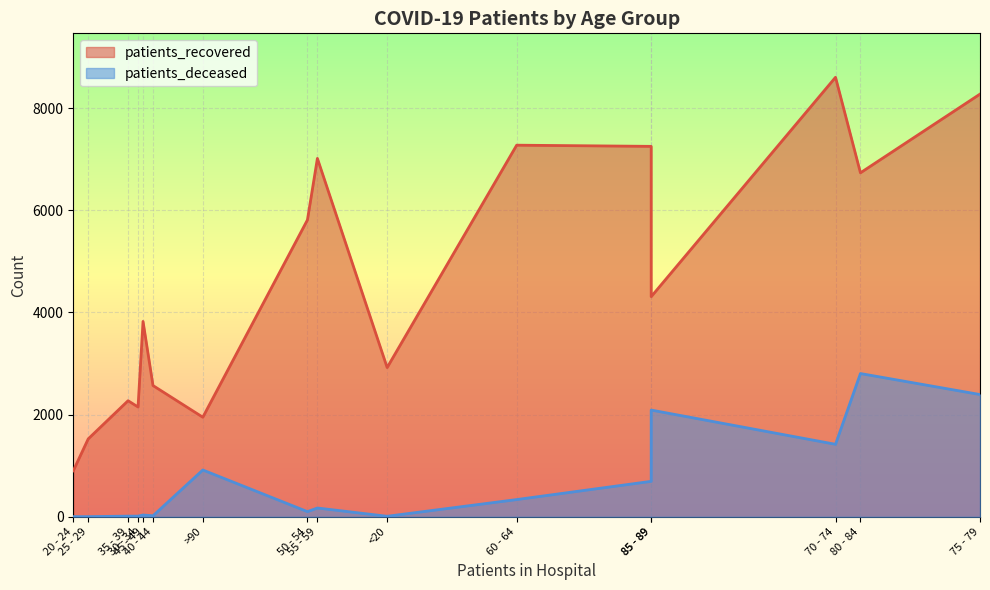

How many data points in patients_deceased are above 172?

7